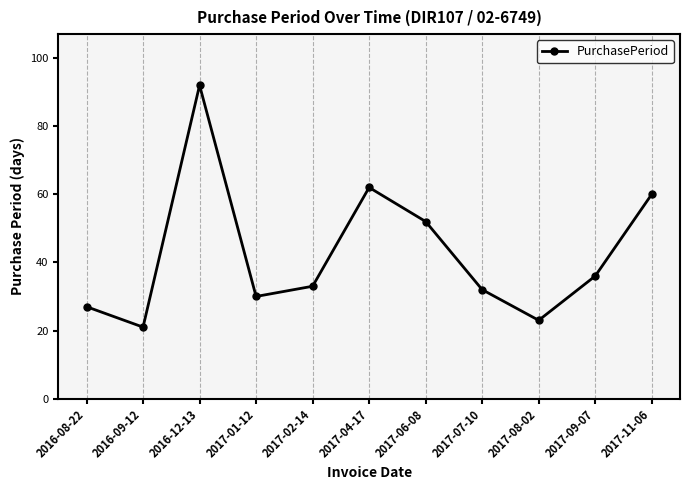

What position from the left is 2017-06-08?

7